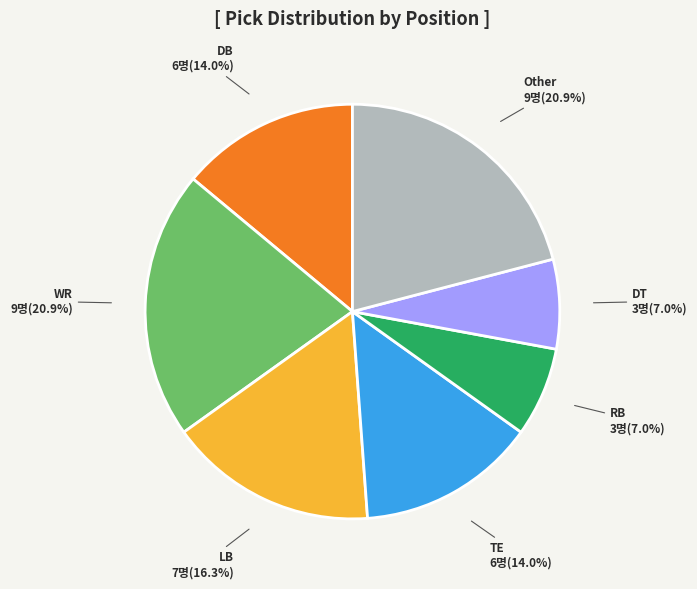

Is there a majority slice in this chart?

No